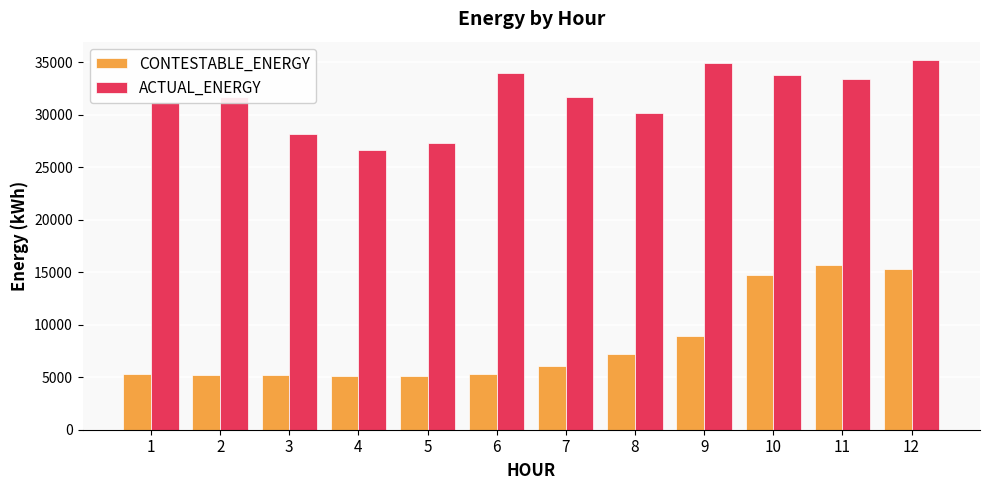

Rank the series at 10 from highest to lowest value.

ACTUAL_ENERGY, CONTESTABLE_ENERGY